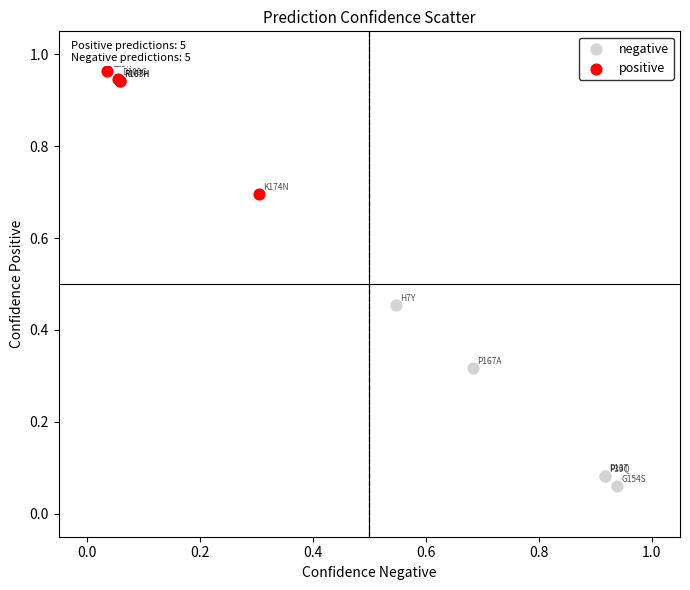

Which series contains the highest Y value?

positive